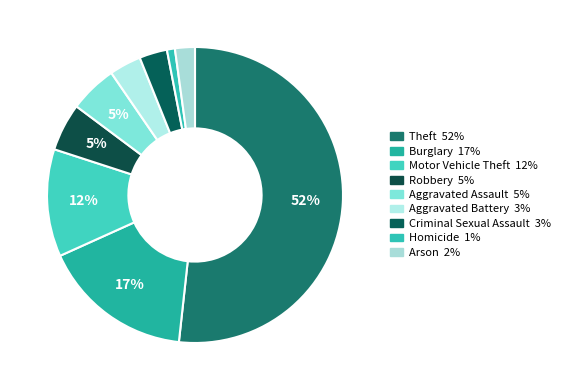

What is the ratio of the value at Aggravated Assault to the value at Motor Vehicle Theft?

0.4